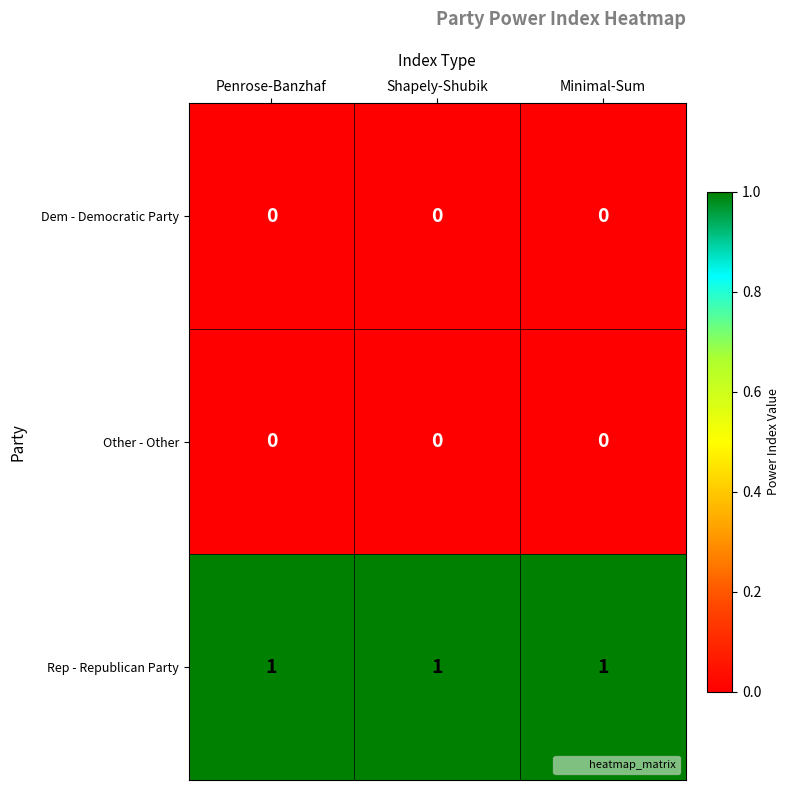

Which series has the largest total across all categories?

Rep - Republican Party